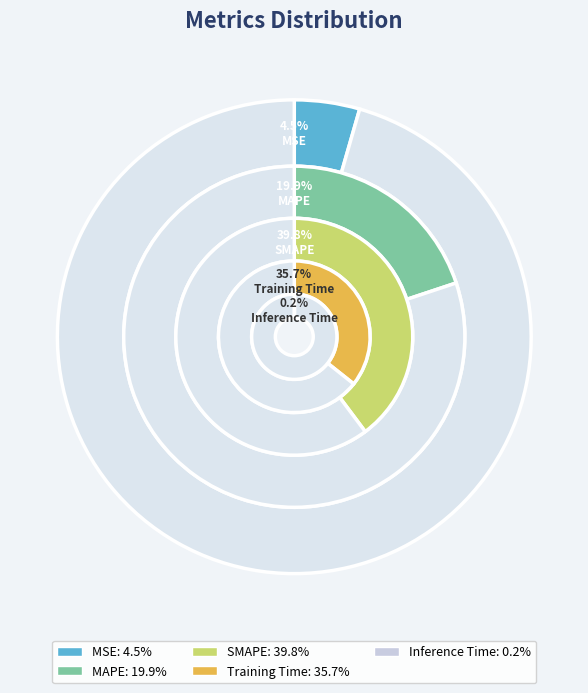

To the nearest percent, what is the difference between the SMAPE and MSE slice percentages?

35%